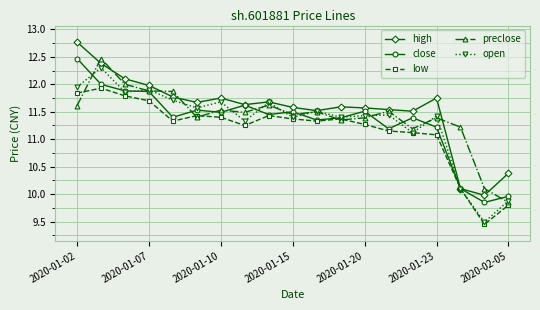

What is the minimum value for open?

9.5